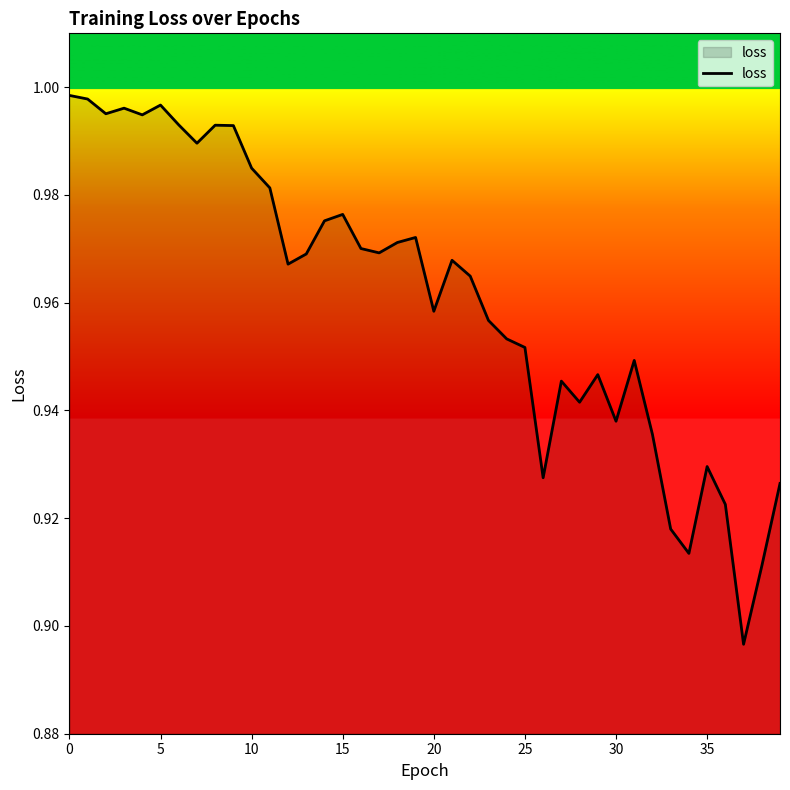

How many interior local valleys (lower than both neighbors) does the data have?

11